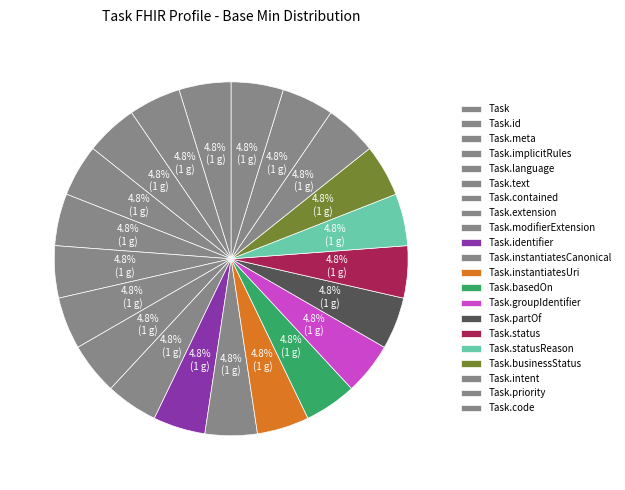

Is it true that Task.extension is 1% of the pie?

False